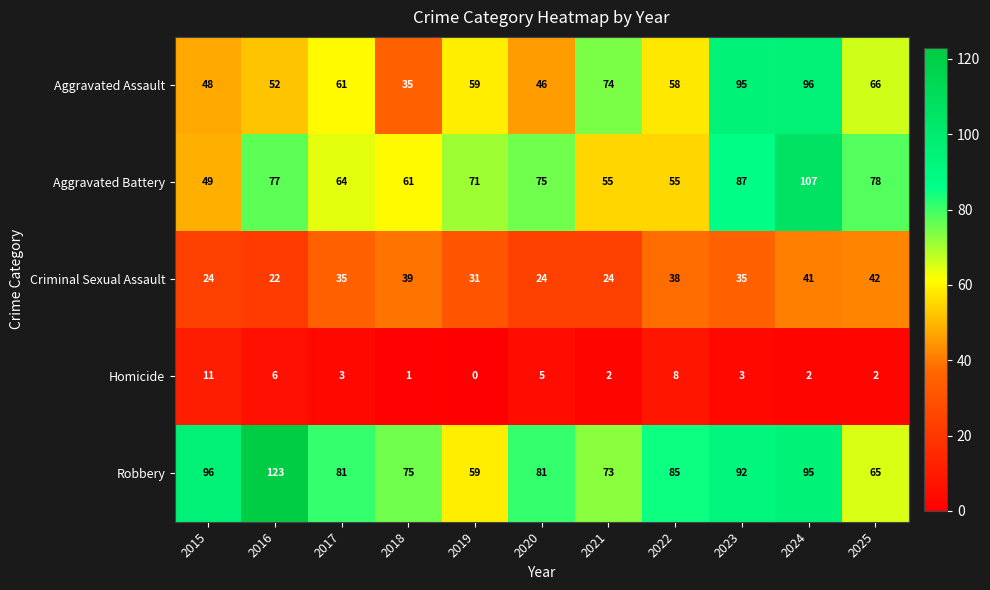

Where is Aggravated Battery nearest to the value 78?

2025